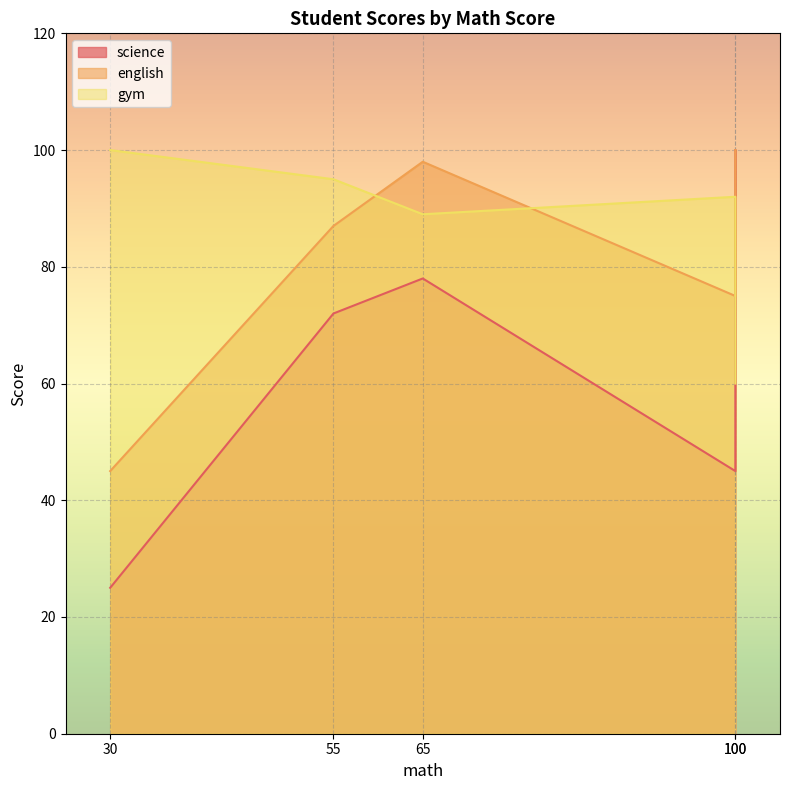

Is the value of science at 100 greater than the value of gym at 100?

No